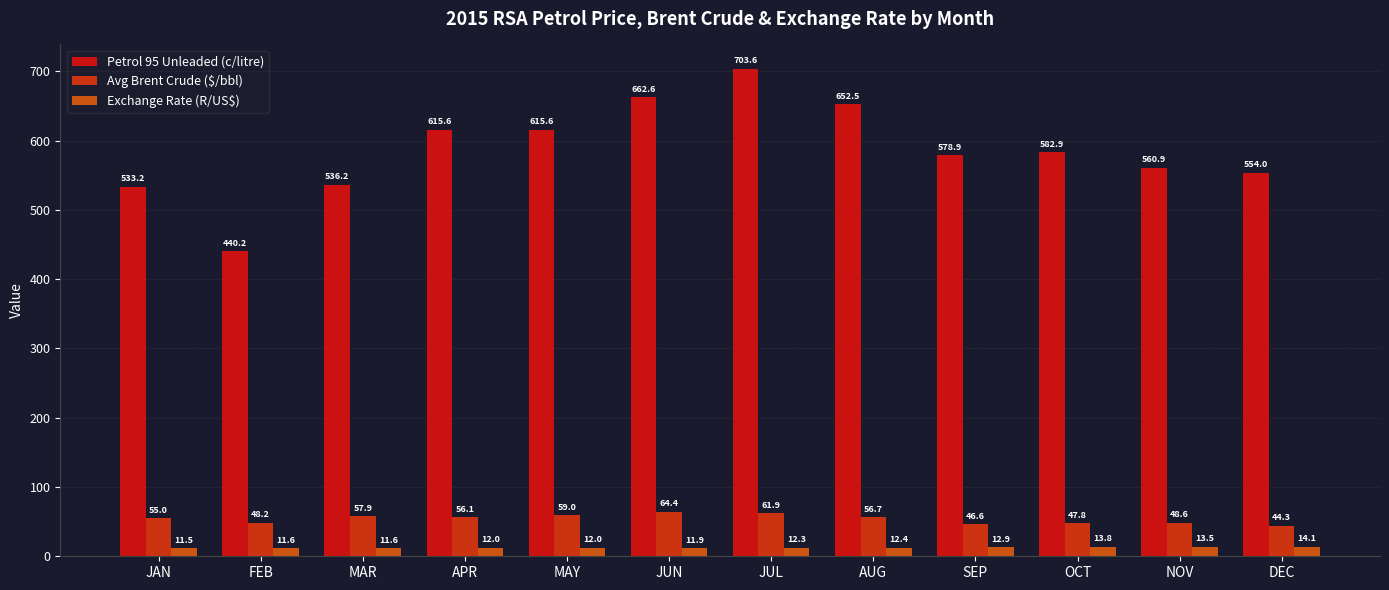

What is the difference between the Exchange Rate (R/US$) values at APR and JUN?

0.1